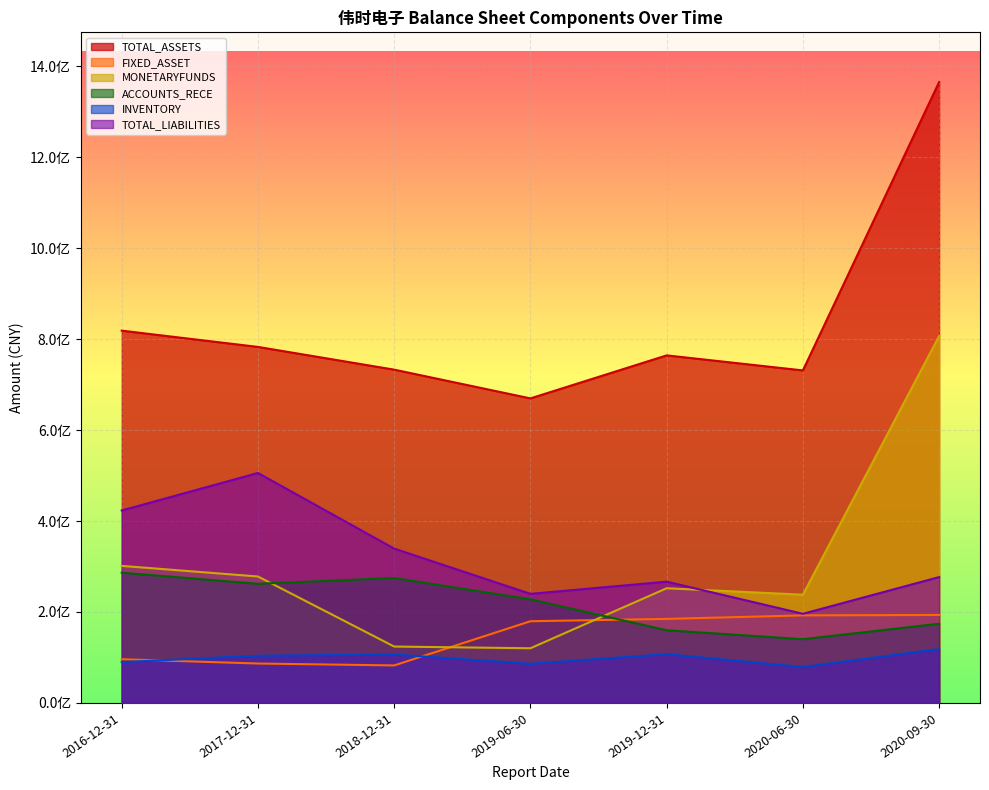

What is the difference between the maximum and second lowest values in the FIXED_ASSET series?

106795990.9